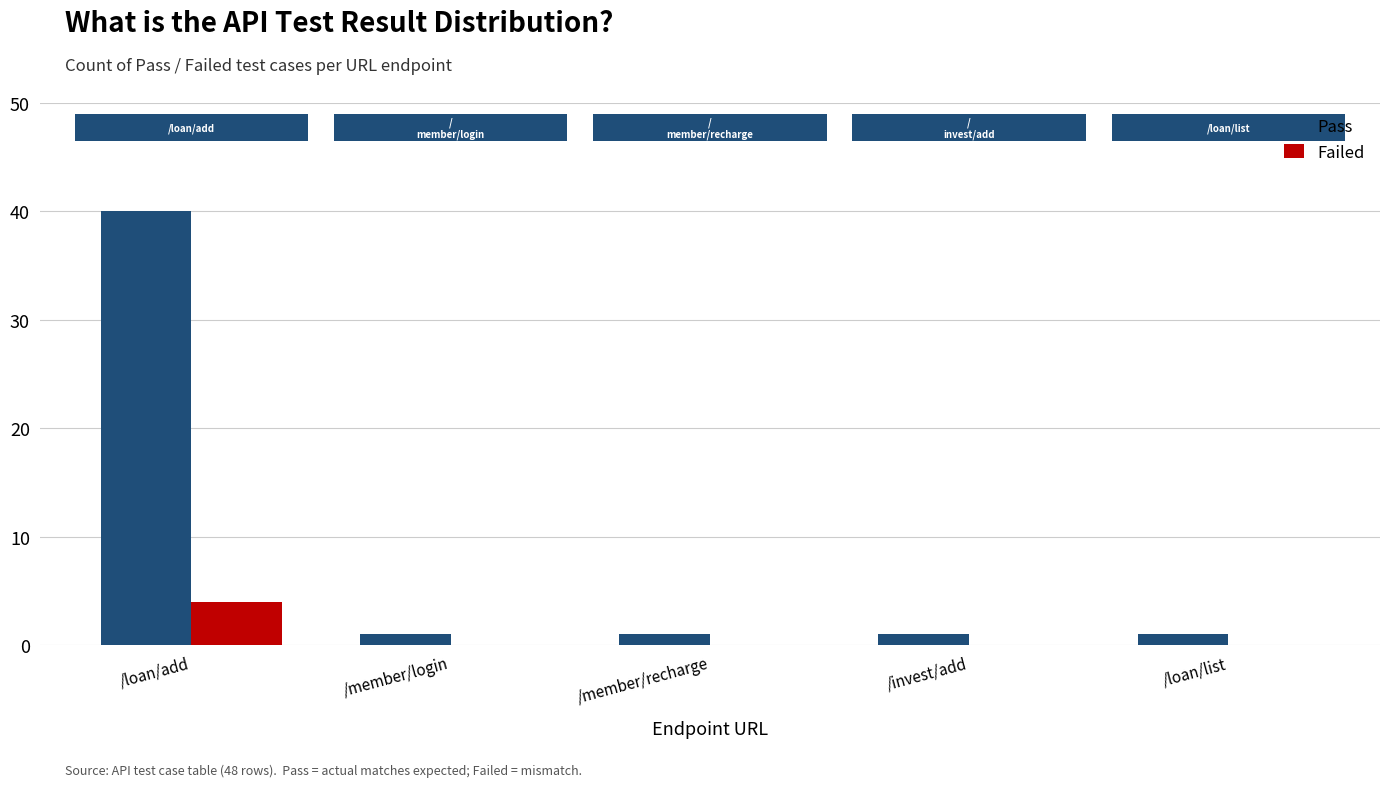

What is the sum of the Pass values at /invest/add and /loan/add?

41